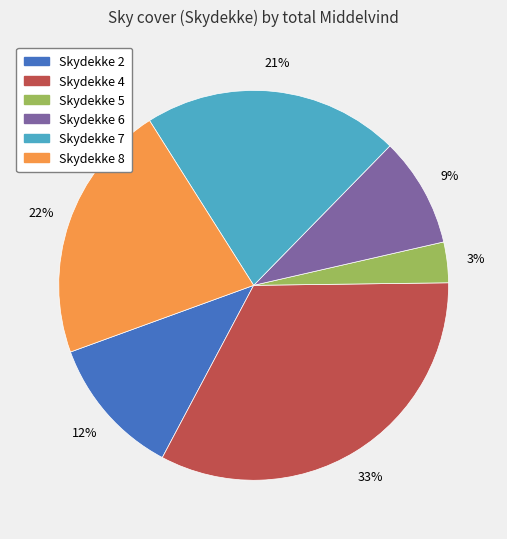

The Skydekke 5 slice represents 12% of the pie. True or false?

False